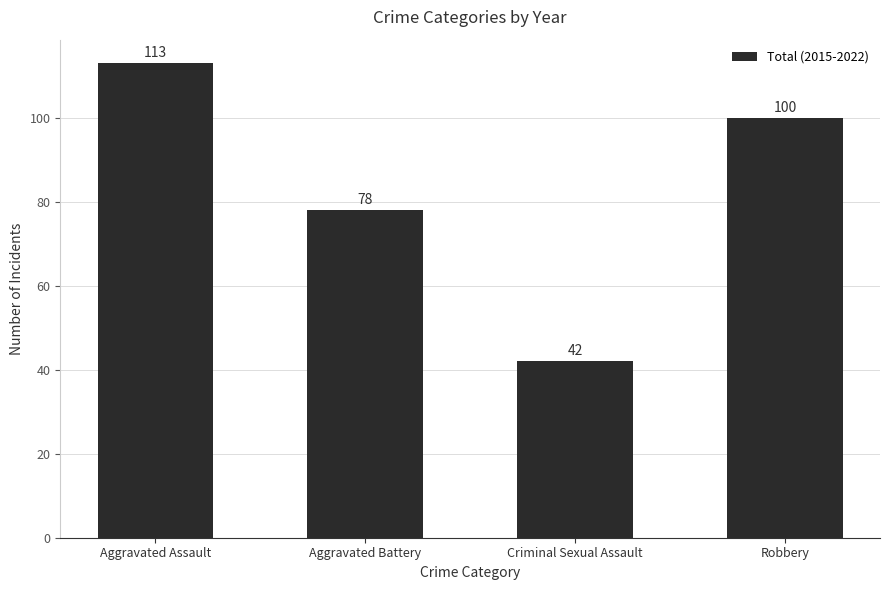

True or false: the data shows 42 at Criminal Sexual Assault.

True